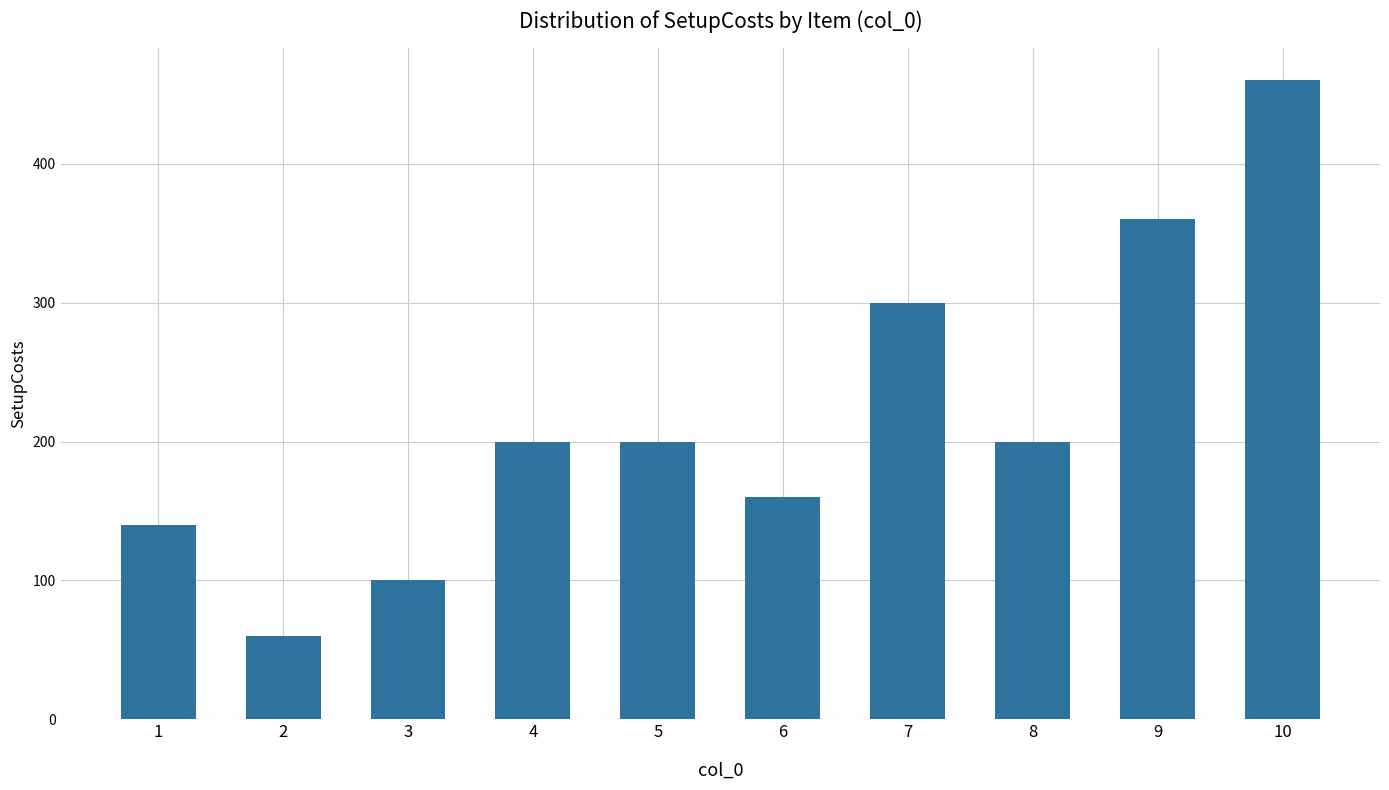

Between 10 and 4, which is larger?

10